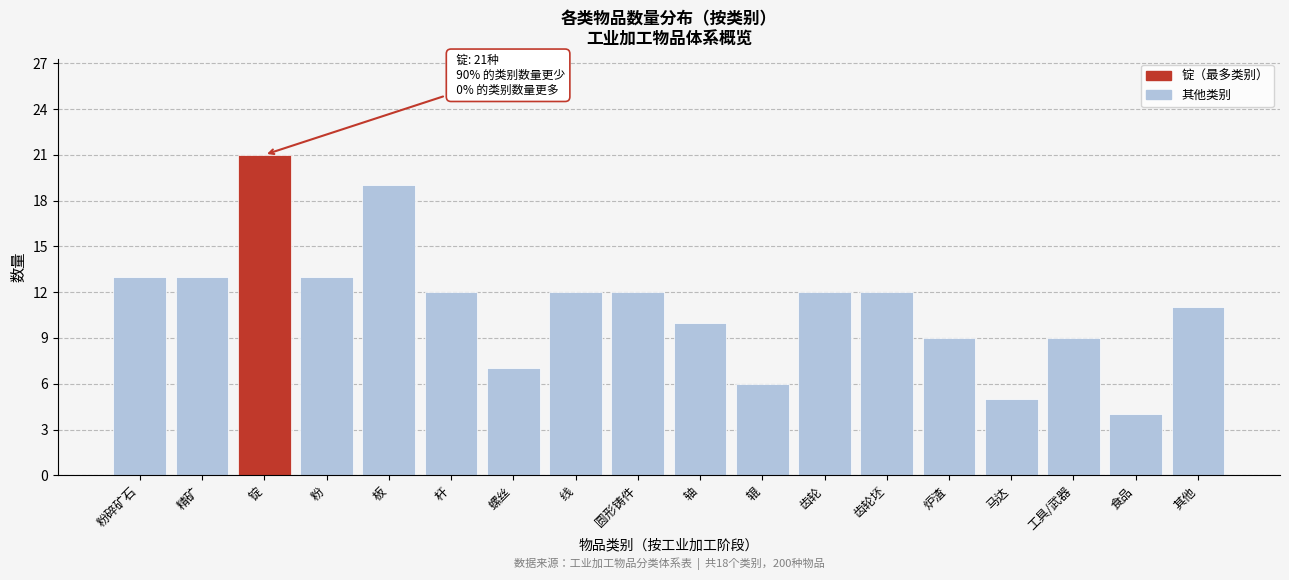

Reading left to right, what are all the values shown in this chart?

粉碎矿石=13	精矿=13	锭=21	粉=13	板=19	杆=12	螺丝=7	线=12	圆形铸件=12	轴=10	辊=6	齿轮=12	齿轮坯=12	炉渣=9	马达=5	工具/武器=9	食品=4	其他=11